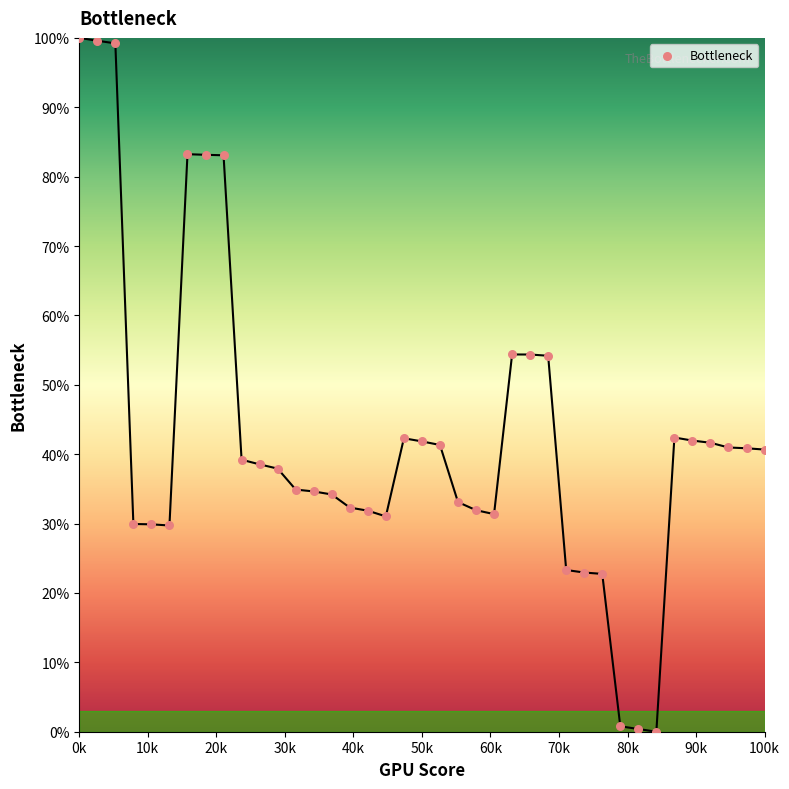

What is the range of X values (max minus min)?

100000.0